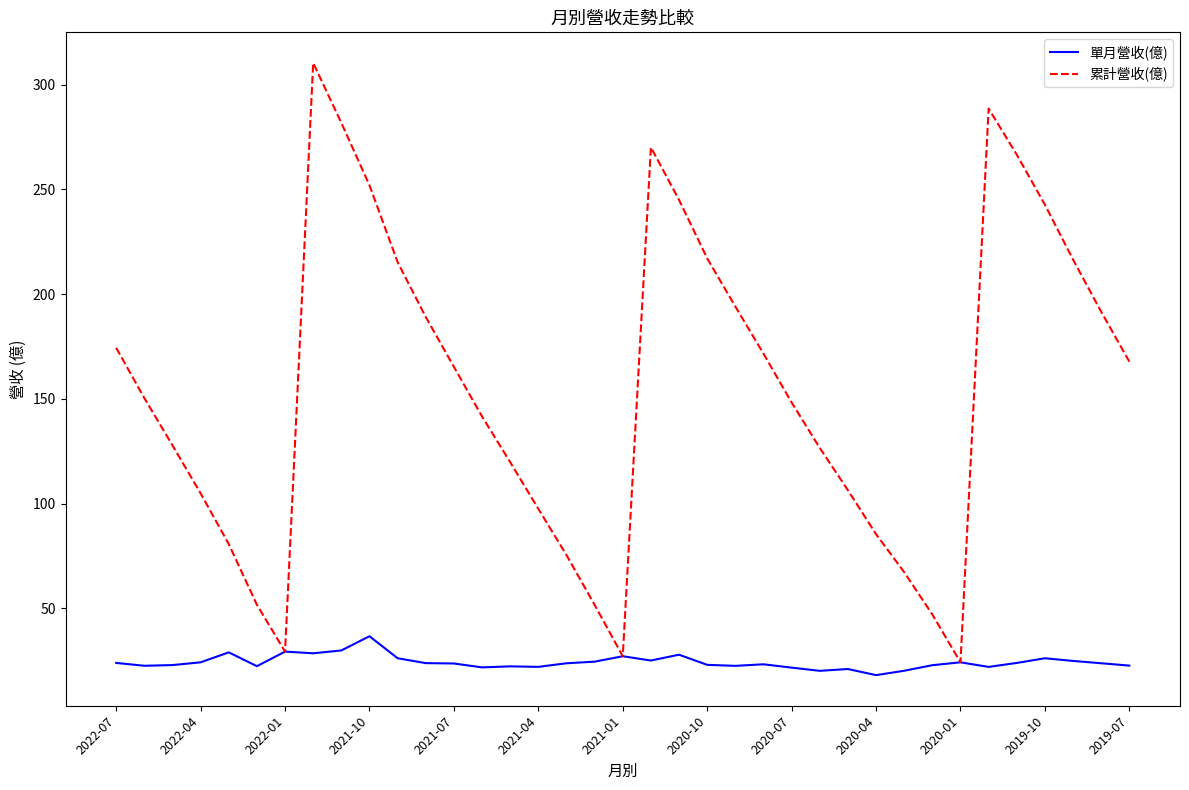

Rank the series by their average value, from highest to lowest.

累計營收(億), 單月營收(億)